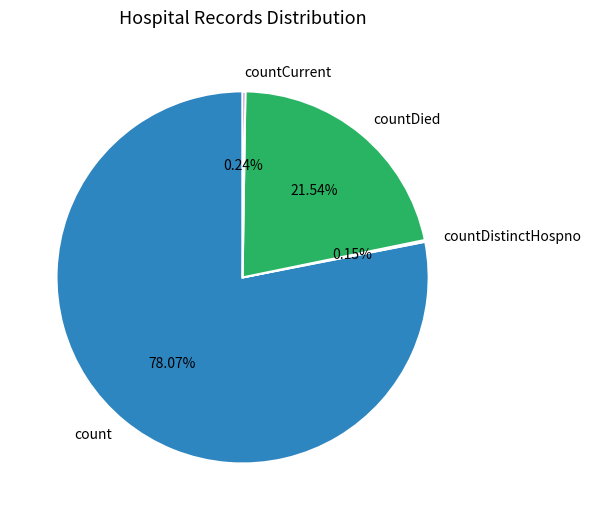

Which slice is the largest?

count